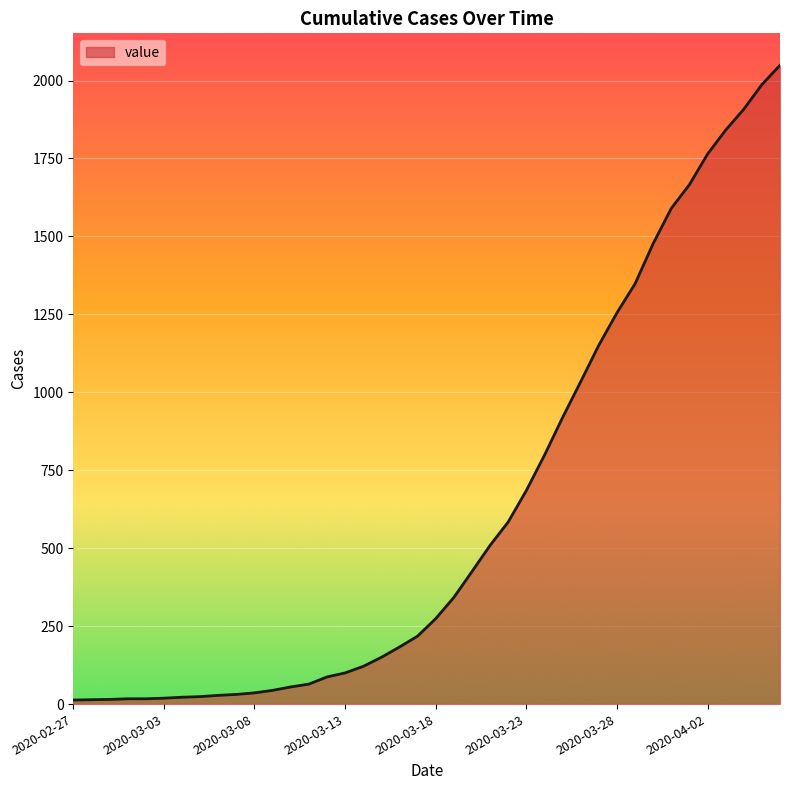

What is the difference between the maximum and minimum values?

2036